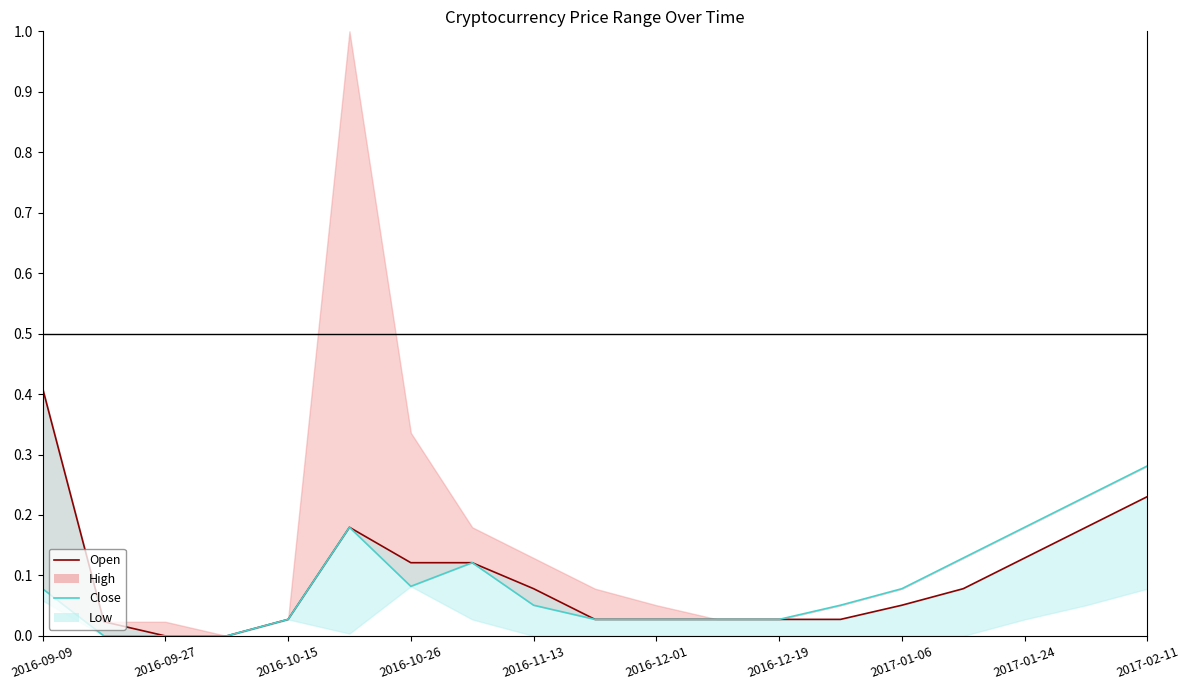

Count the number of categories in the chart.

19